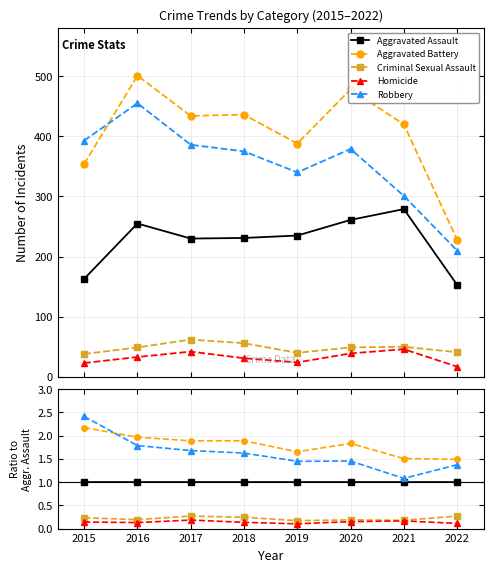

What is the lowest value of the Homicide series?

0.1